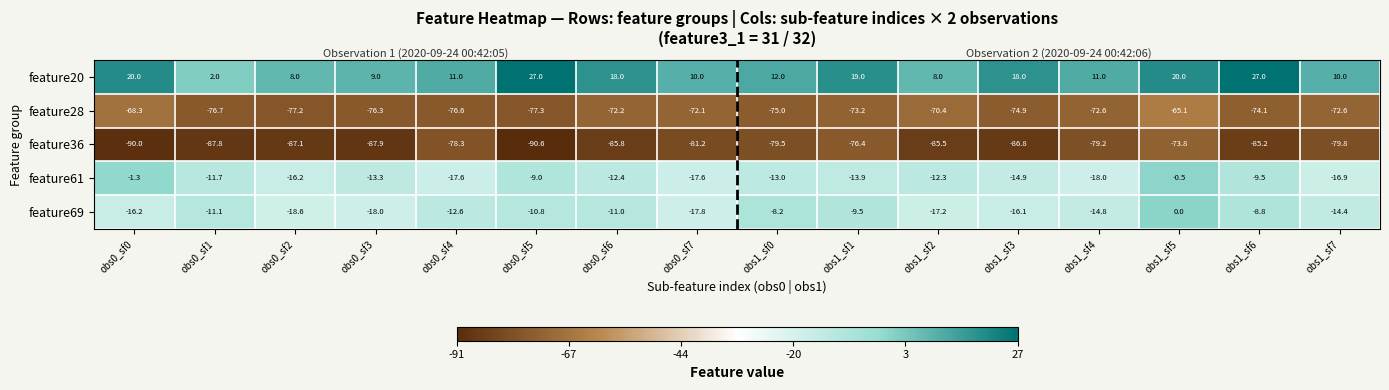

Is the value of feature36 at obs1_sf3 greater than the value of feature61 at obs1_sf0?

No